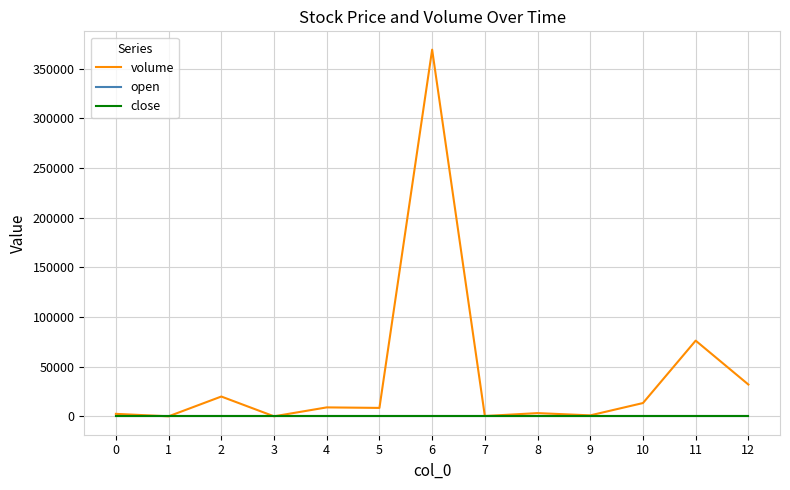

Which series has the largest total across all categories?

volume